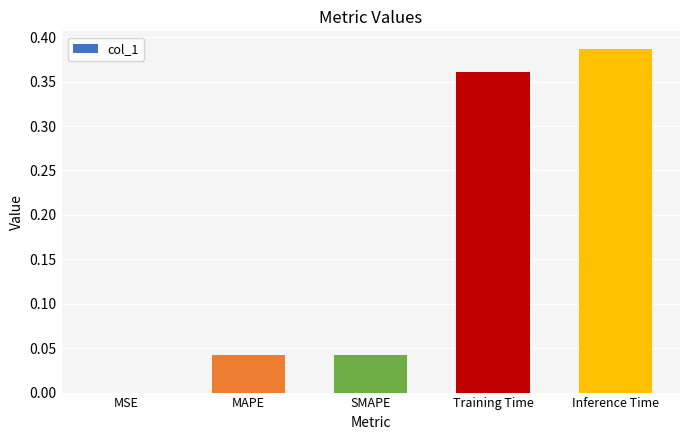

The value at SMAPE is 0.1. True or false?

False